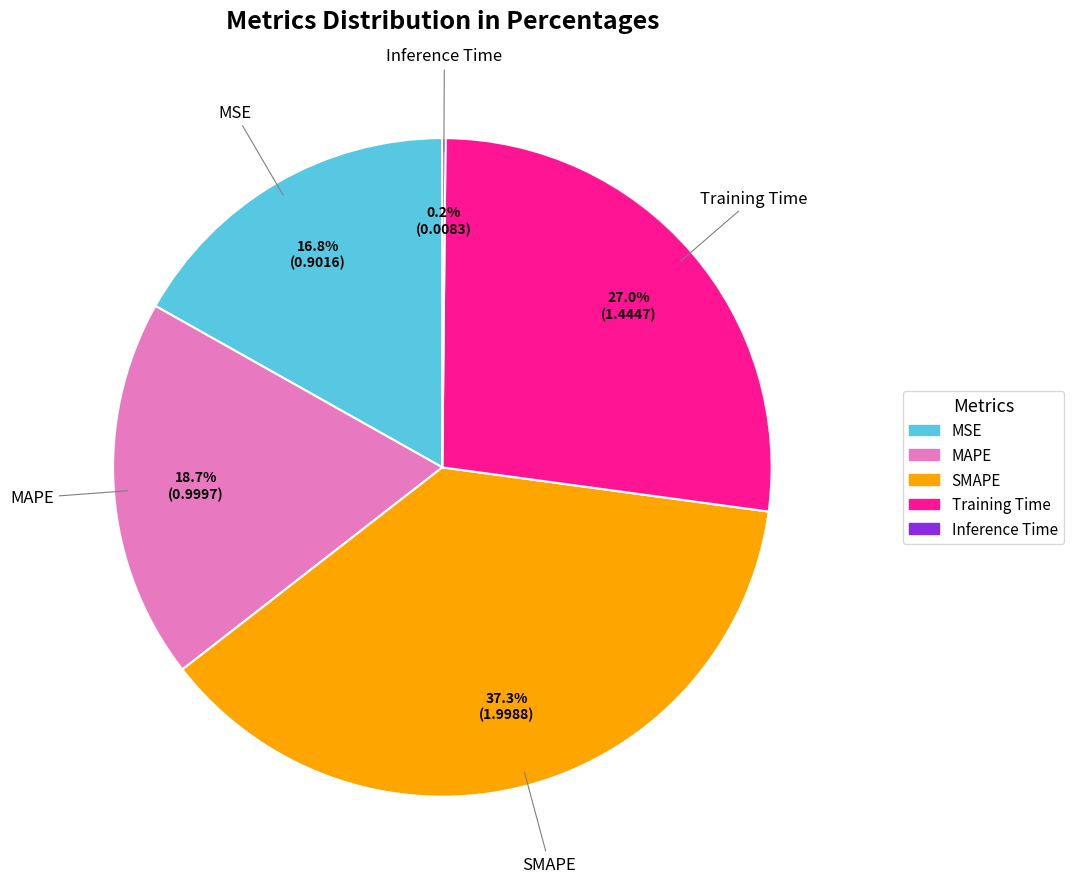

Is there a majority slice in this chart?

No